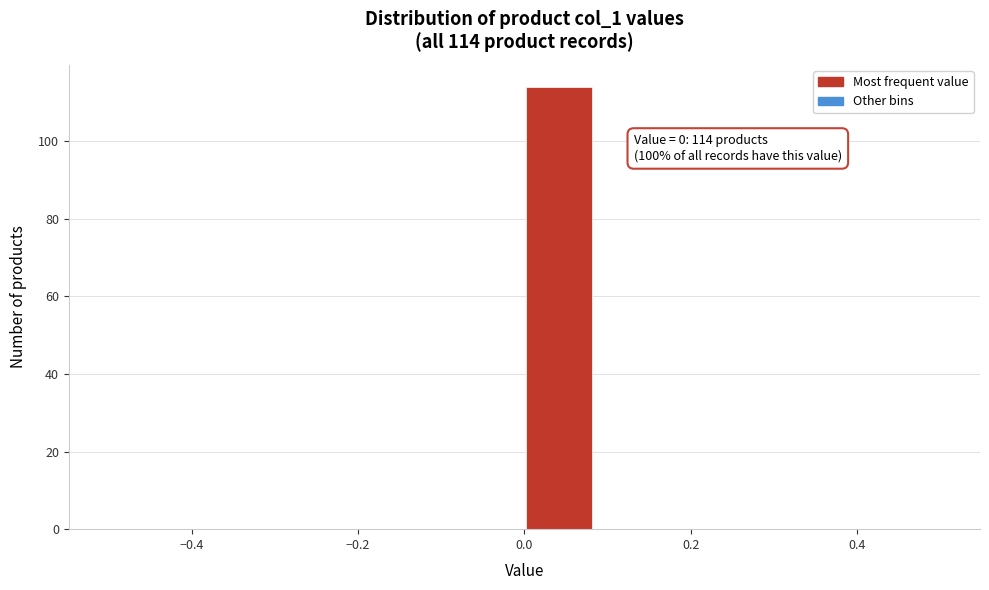

Over which range of the x-axis is the bar tallest?

0.00 to 0.08